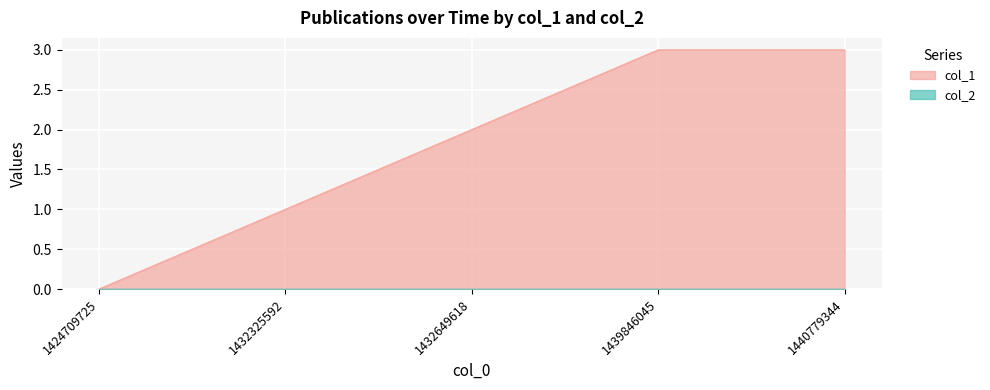

Reading left to right, extract all data points from this chart.

1424709725=0	1432325592=1	1432649618=2	1439846045=3	1440779344=3